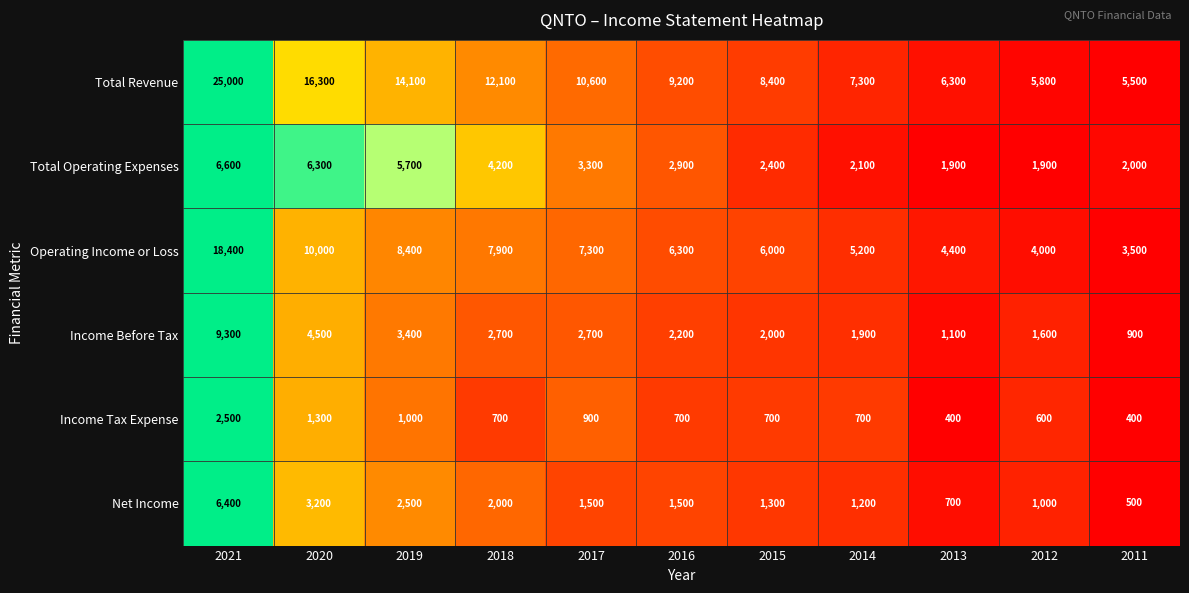

How many distinct data groups are displayed?

6